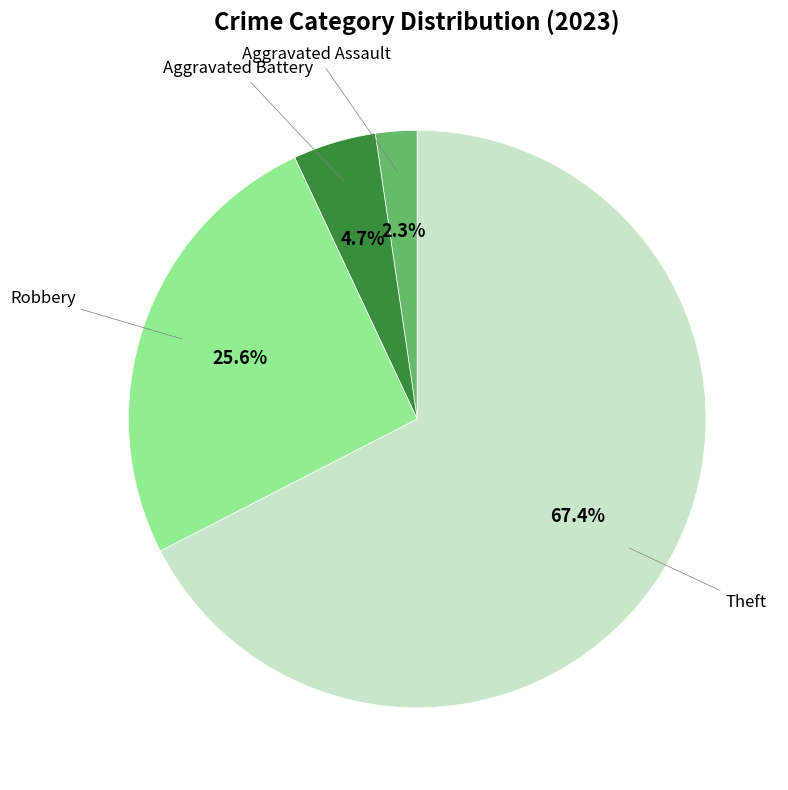

Count the number of slices in the pie.

4